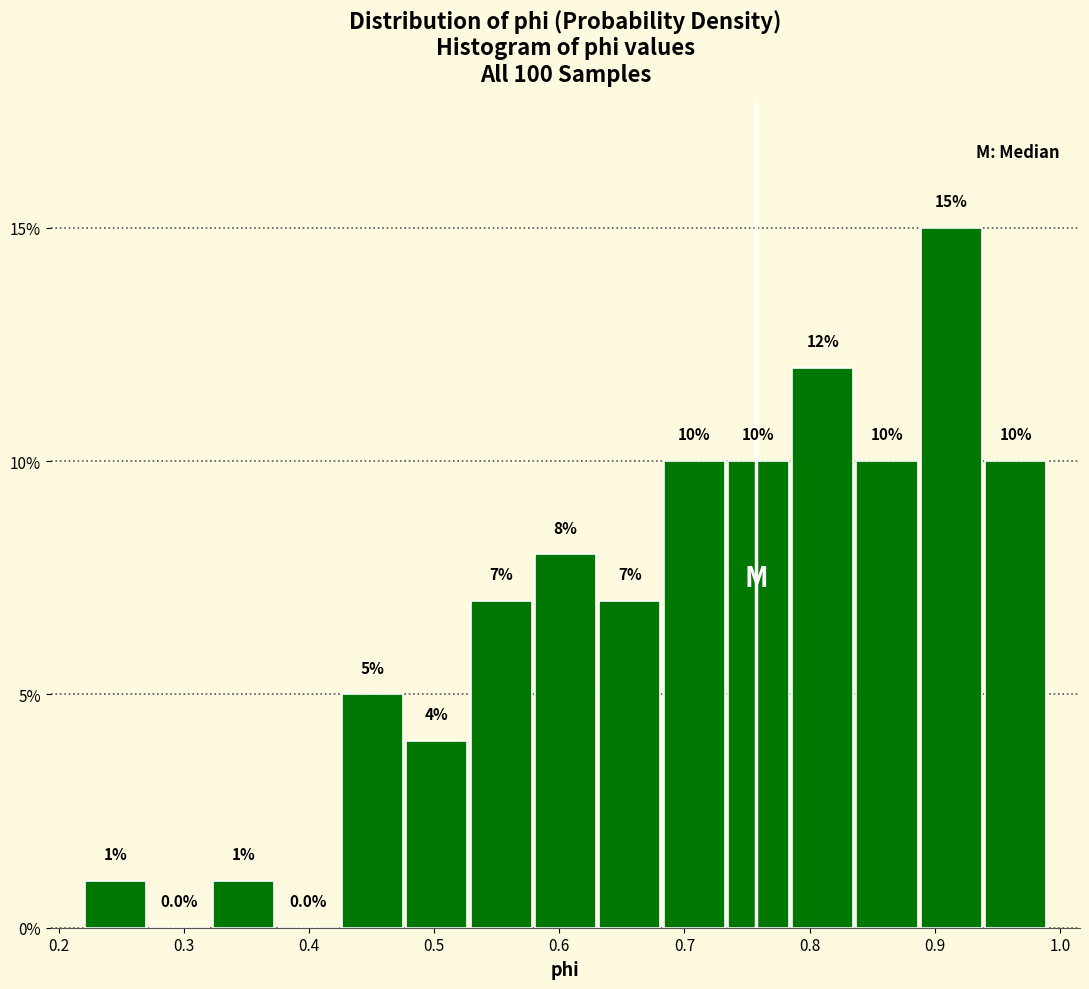

Reading left to right, transcribe this chart: for each bar, give the range it covers on the x-axis and its height. The bar edges are not printed on the chart, so give them approximately, as read against the axis.

0.22 to 0.27: 1.0
0.27 to 0.32: 0.0
0.32 to 0.37: 1.0
0.37 to 0.42: 0.0
0.42 to 0.48: 5.0
0.48 to 0.53: 4.0
0.53 to 0.58: 7.0
0.58 to 0.63: 8.0
0.63 to 0.68: 7.0
0.68 to 0.73: 10.0
0.73 to 0.78: 10.0
0.78 to 0.84: 12.0
0.84 to 0.89: 10.0
0.89 to 0.94: 15.0
0.94 to 0.99: 10.0